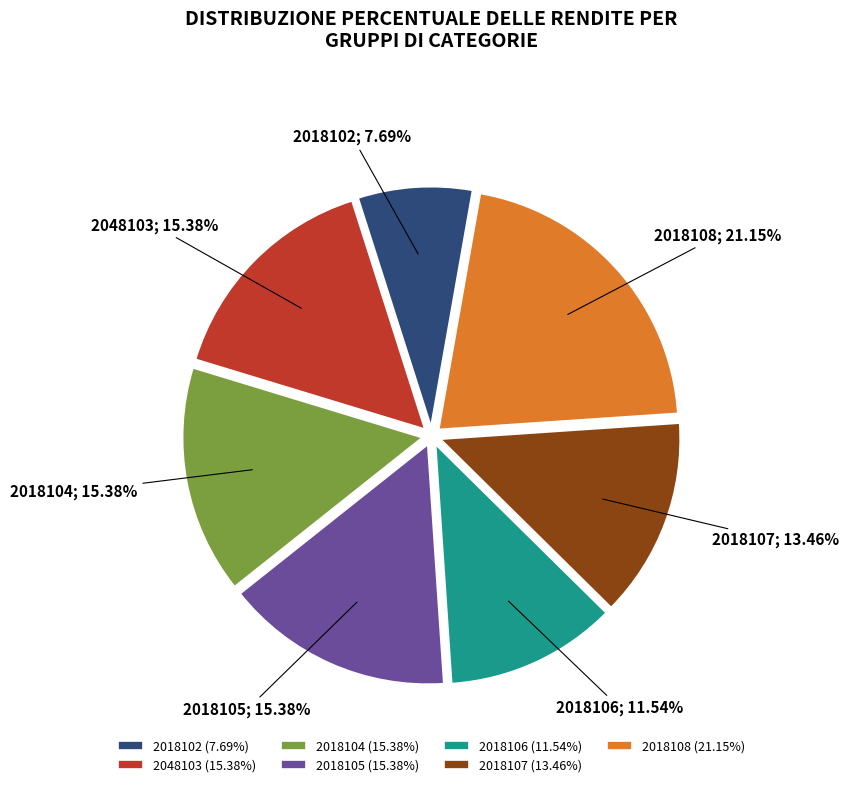

Approximately how many times larger is the value at 2048103 compared to 2018104?

1.0